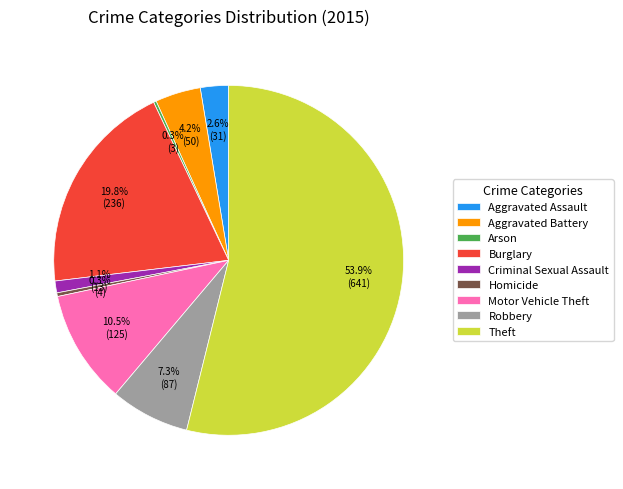

Which has a higher value, Aggravated Battery or Motor Vehicle Theft?

Motor Vehicle Theft